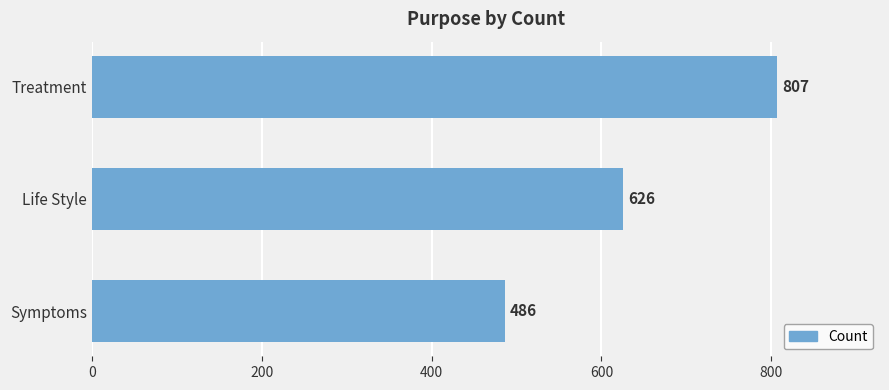

Are the bars grouped side by side (vs. stacked)?

No